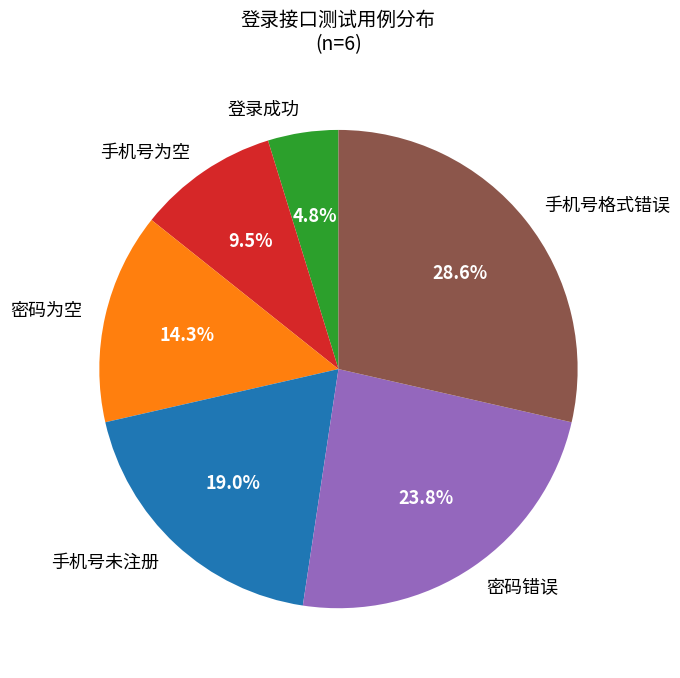

Which category has the biggest portion of the pie?

手机号格式错误